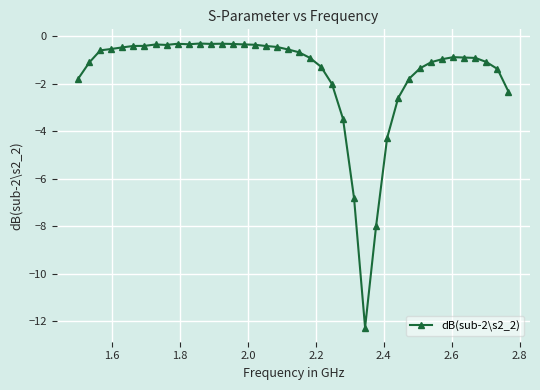

What is the smallest value displayed?

-12.3